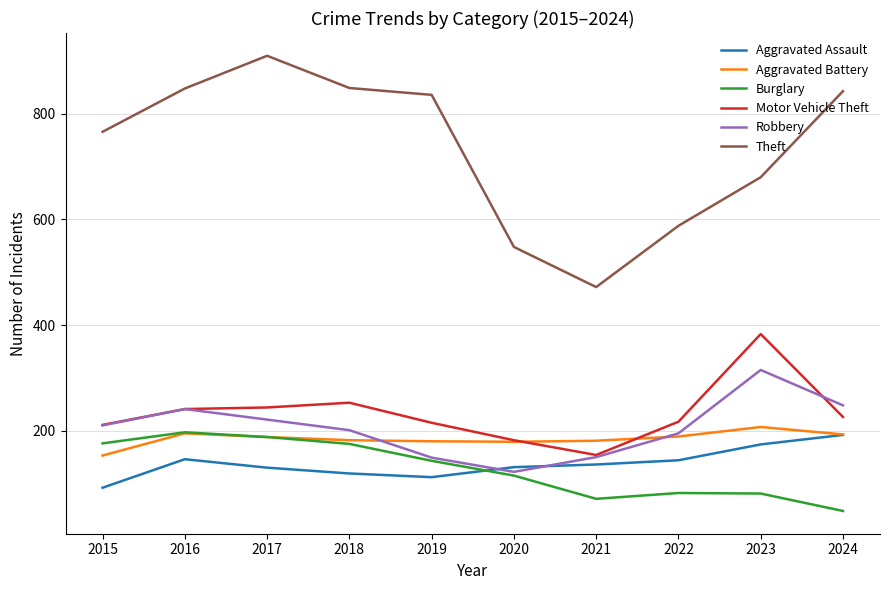

True or false: Aggravated Assault and Burglary intersect in this chart.

True